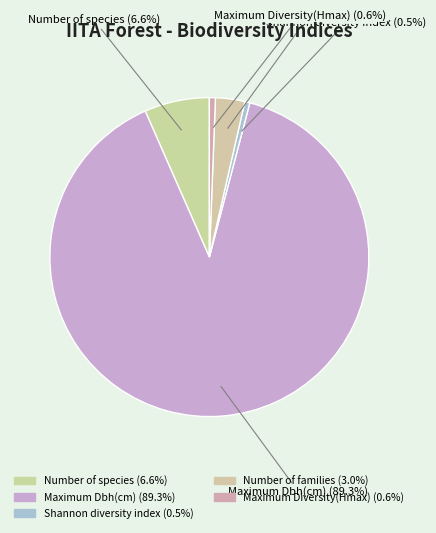

What is the change in value from Shannon diversity index to Number of families?

+14.9